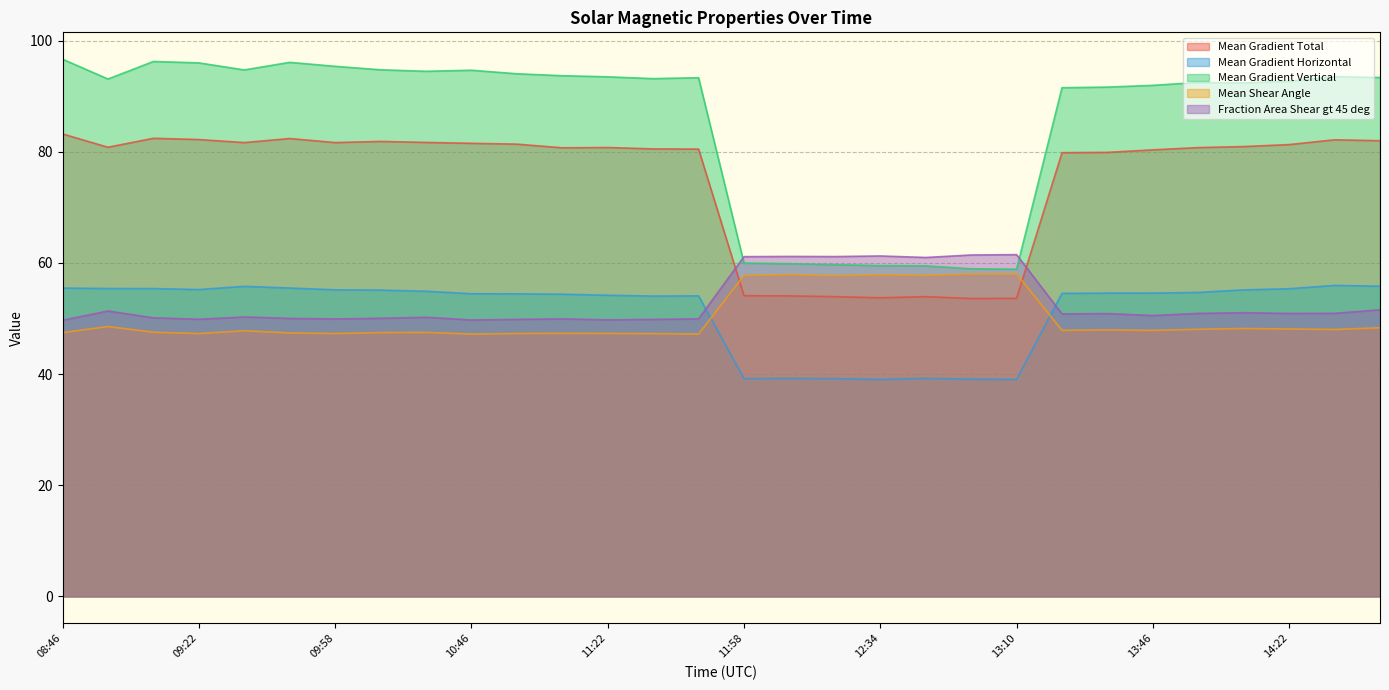

Which series has the largest range (max minus min)?

Mean Gradient Vertical